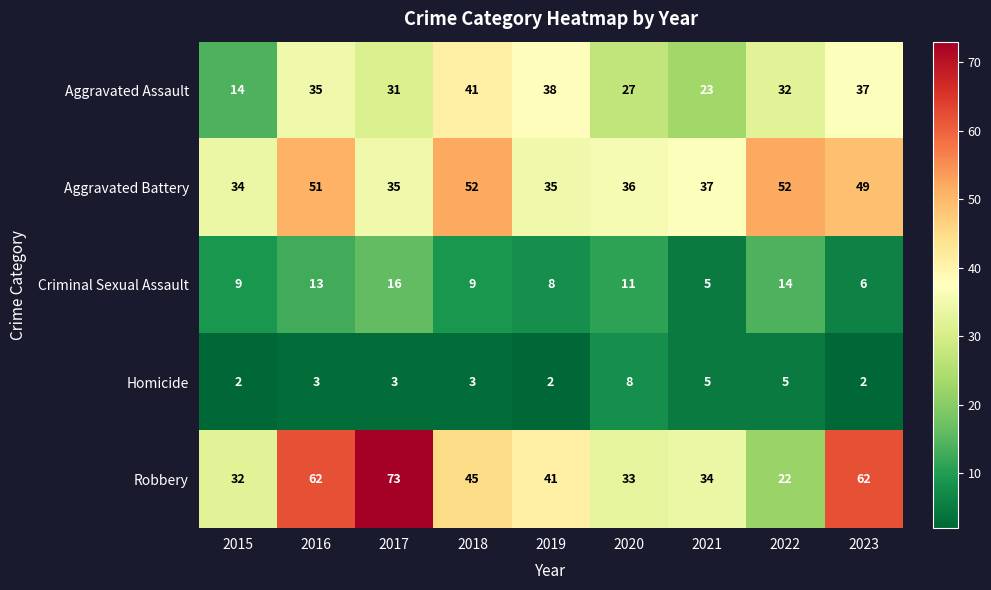

What is the maximum value shown in the chart?

73